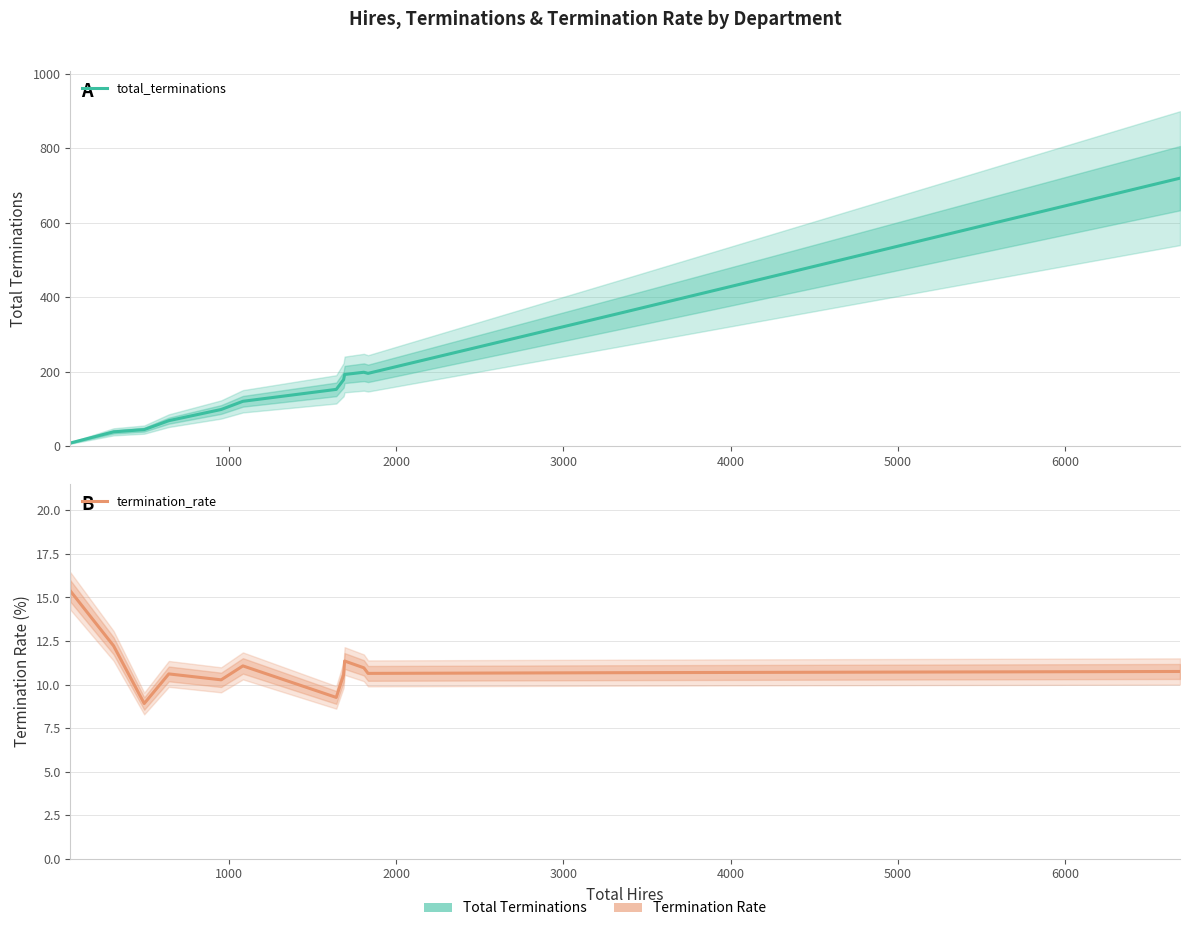

How many lines are shown in the chart?

2